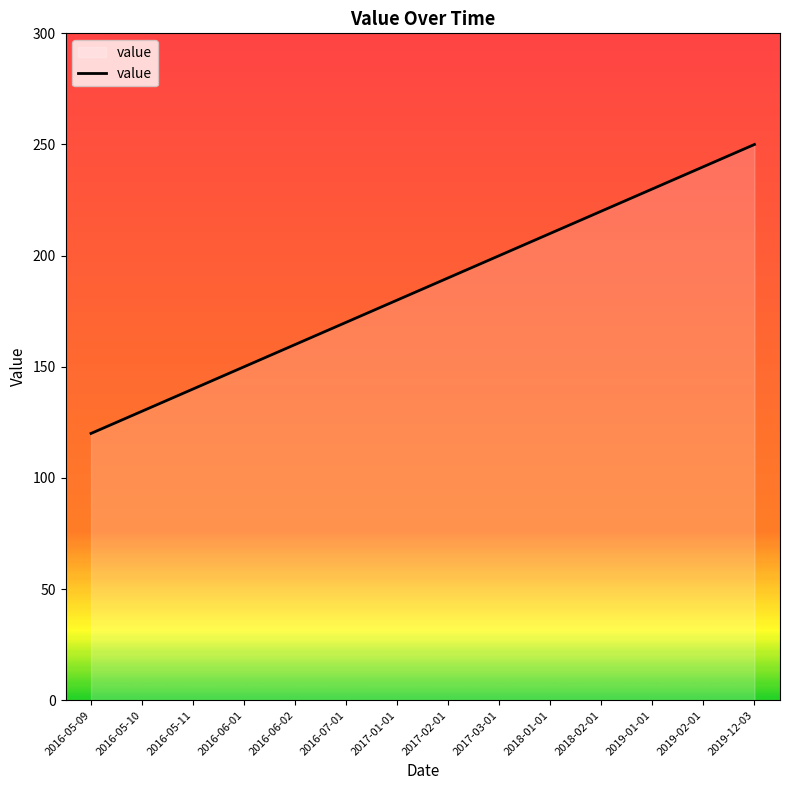

What value does the data have at 2016-05-09, to the nearest 50?

100